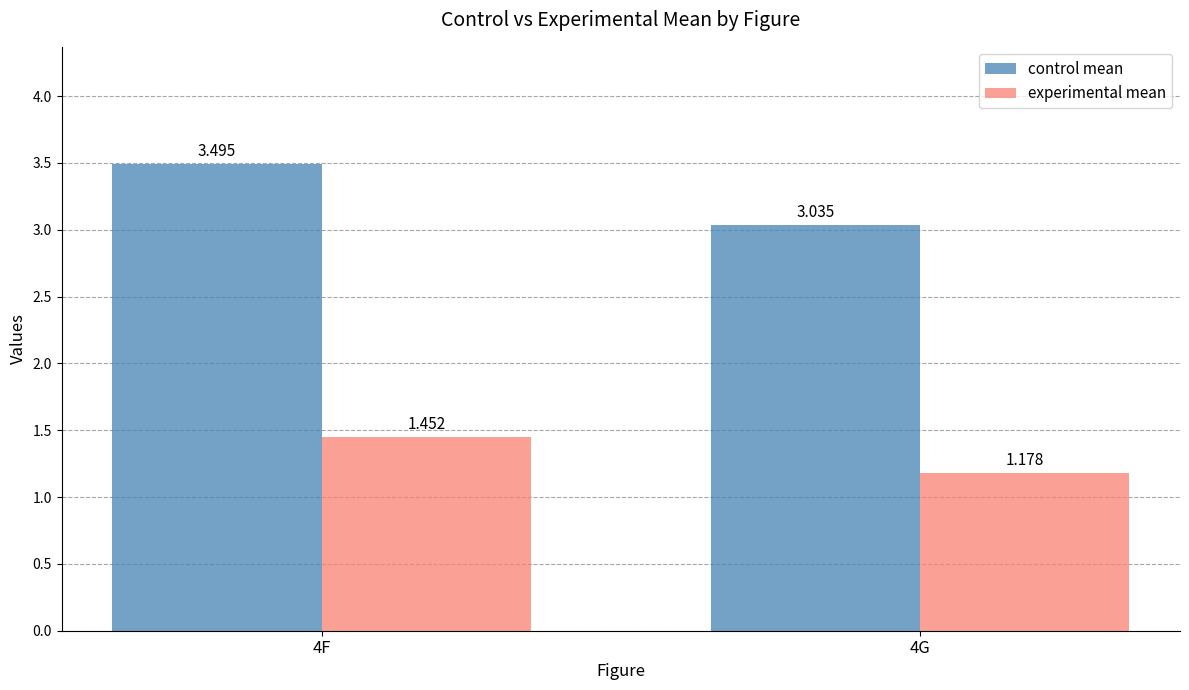

Which series has the largest total across all categories?

control mean